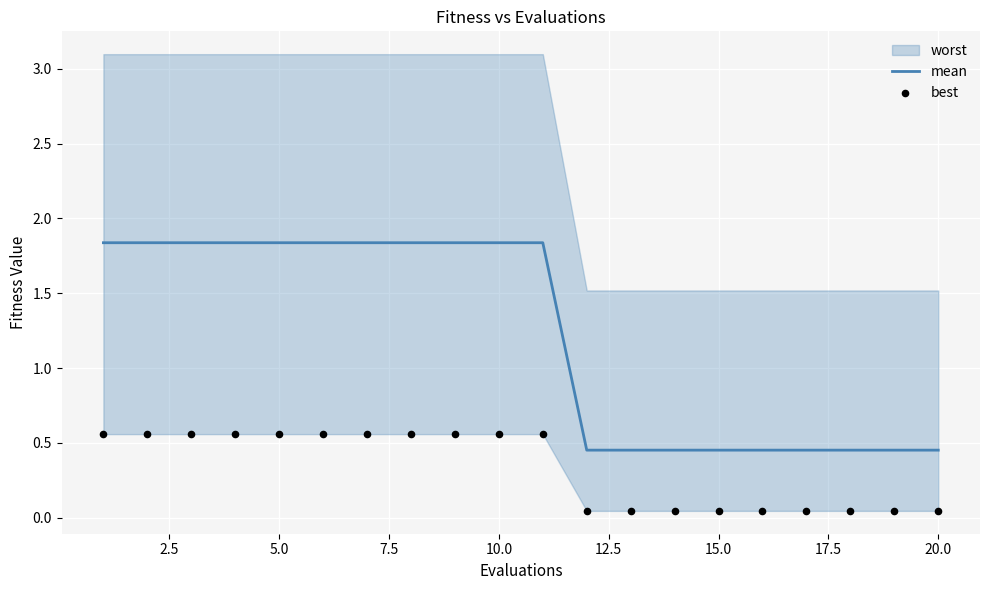

Which series reaches the minimum Y coordinate?

best